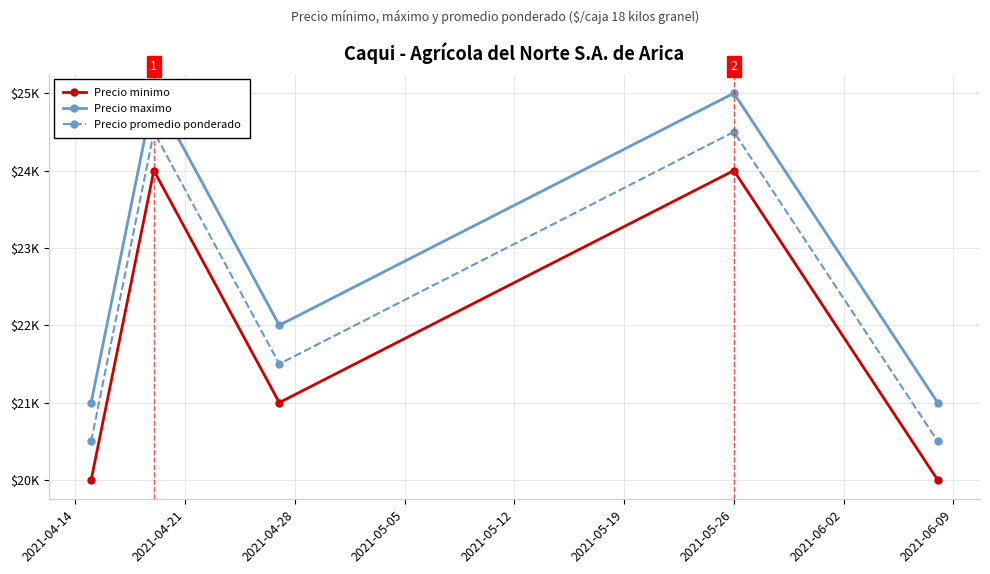

List the series in order of their peak value, lowest first.

Precio minimo, Precio promedio ponderado, Precio maximo